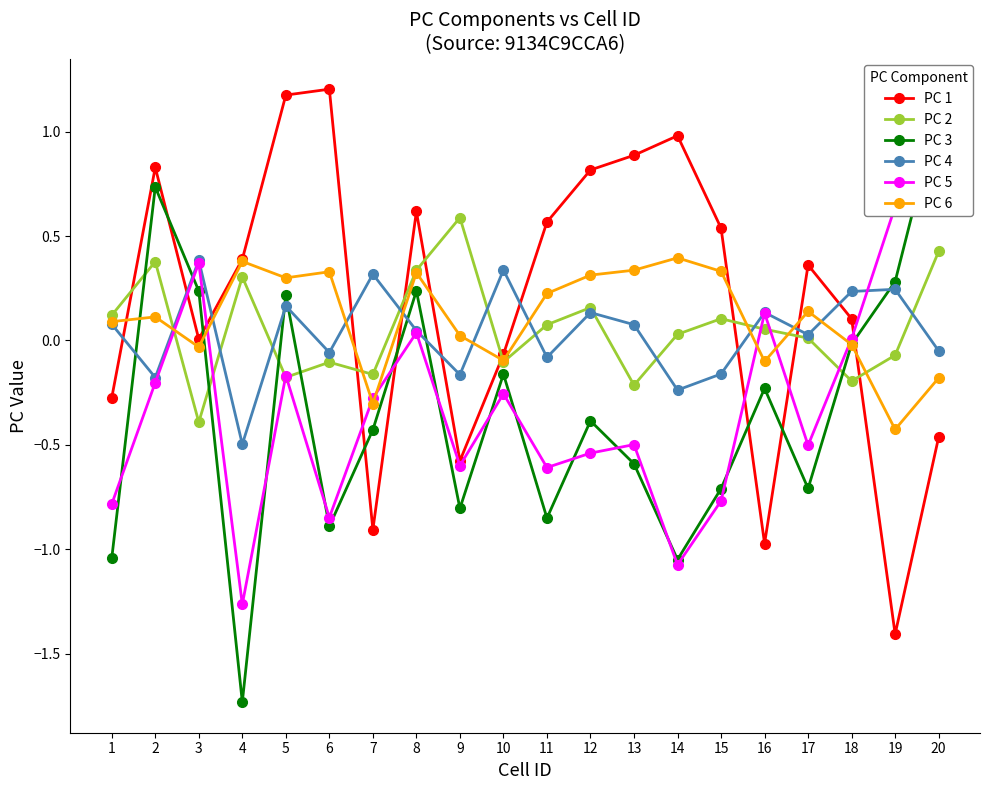

Which series changed the most between 7 and 18?

PC 1